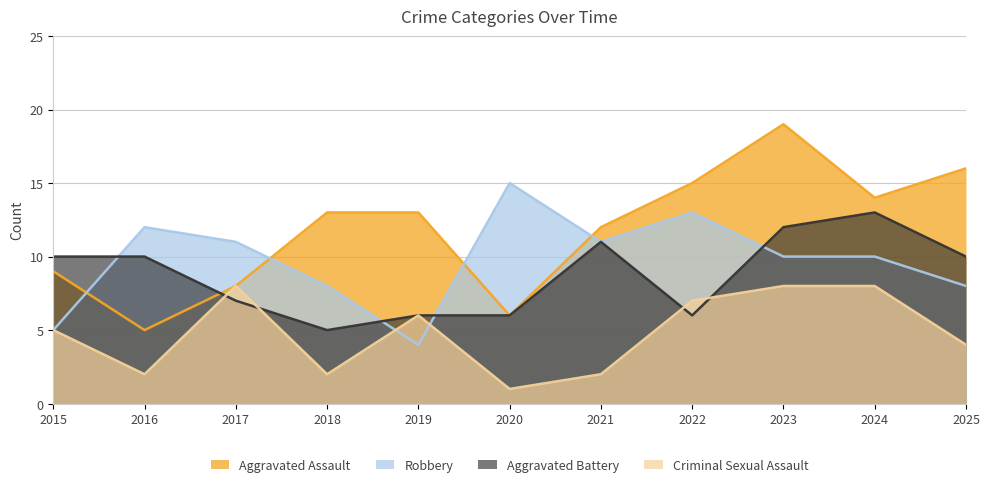

How many distinct data groups are displayed?

4